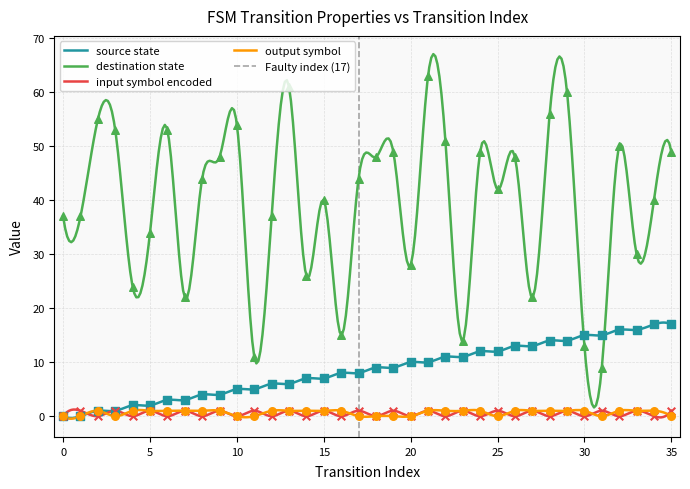

Is the value of source_state at 13 greater than the value of destination_state at 5?

No